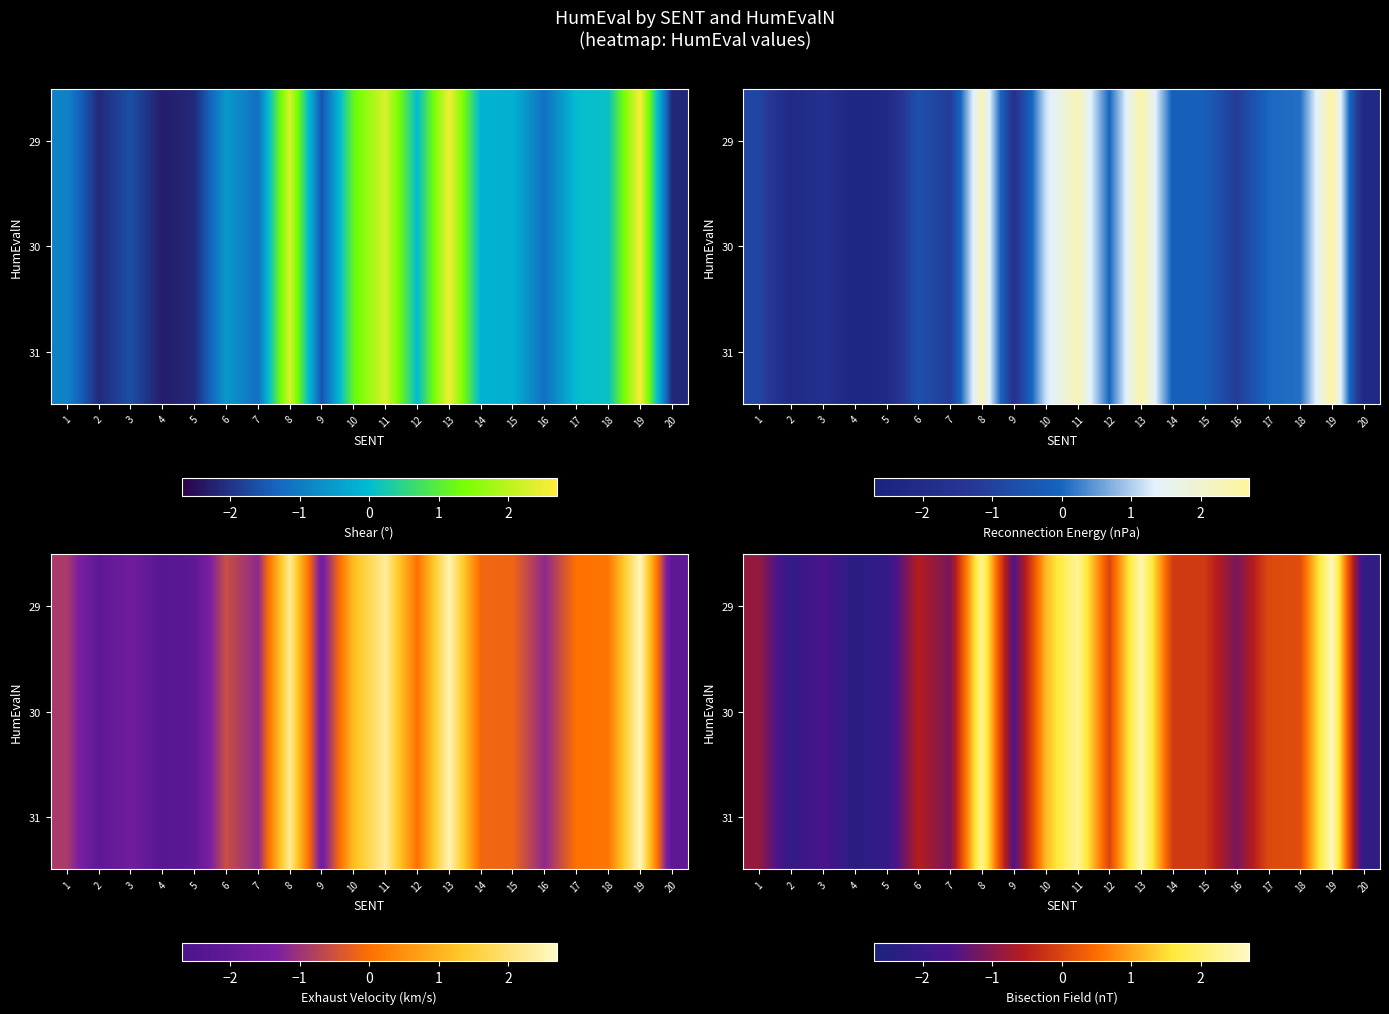

The value of 29 at 14 is -0.1. True or false?

False